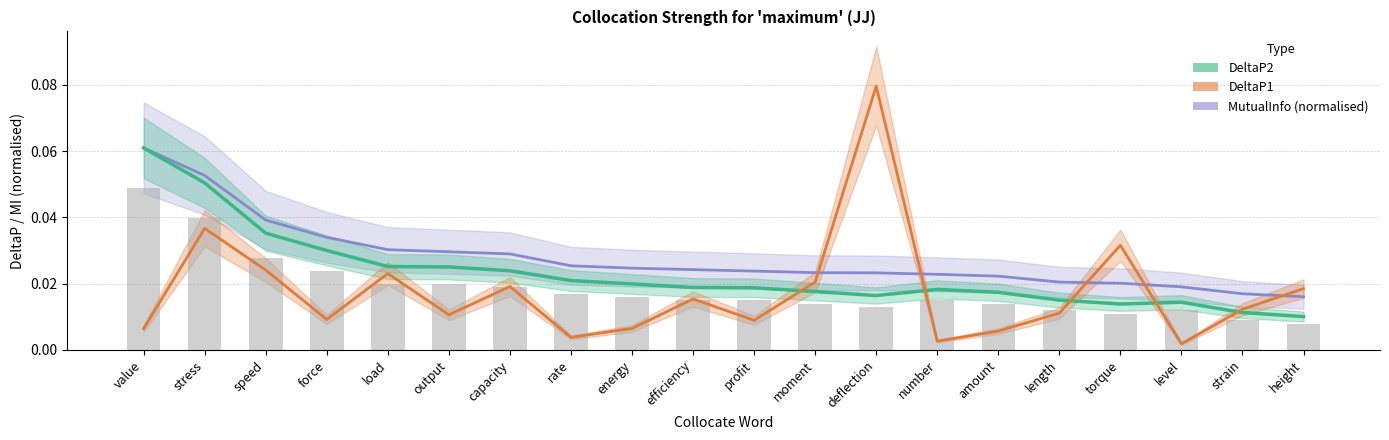

Which series has the widest spread of values?

DeltaP1